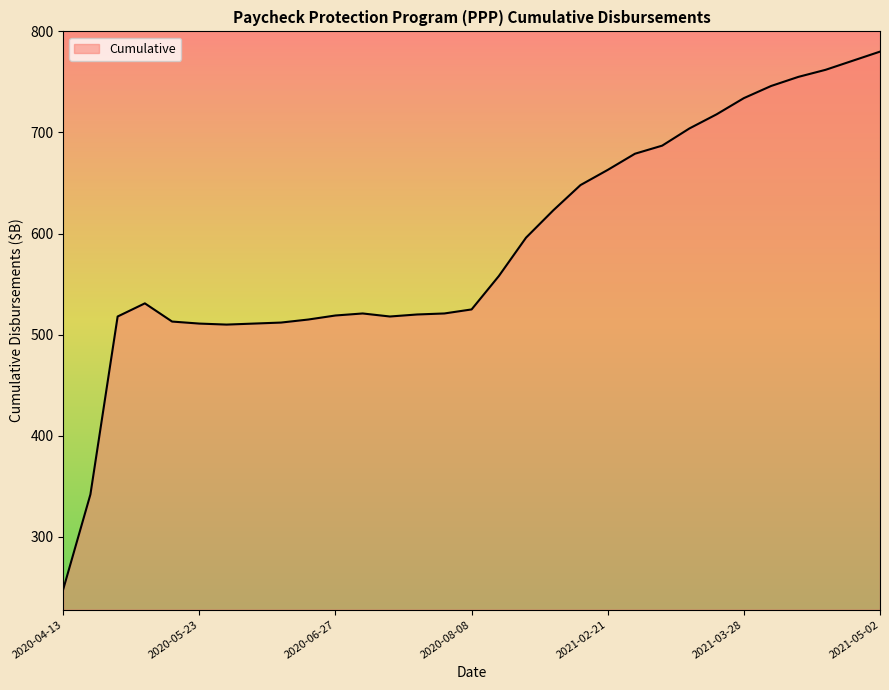

What is the minimum value shown in the chart?

248